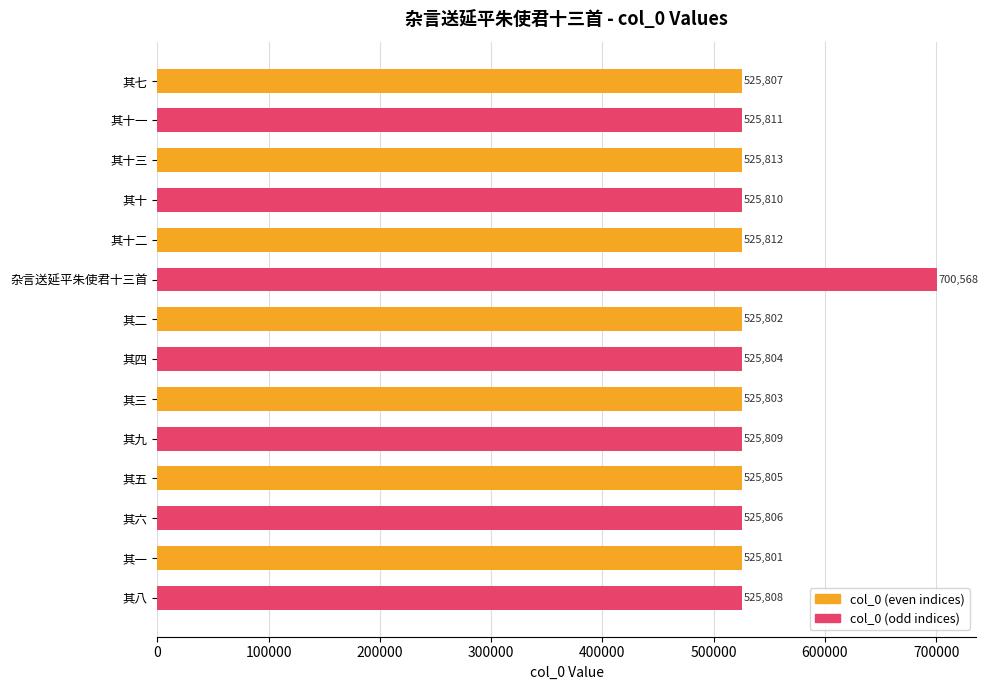

Reading top to bottom, what are all the values shown in this chart?

其七=525807	其十一=525811	其十三=525813	其十=525810	其十二=525812	杂言送延平朱使君十三首=700568	其二=525802	其四=525804	其三=525803	其九=525809	其五=525805	其六=525806	其一=525801	其八=525808